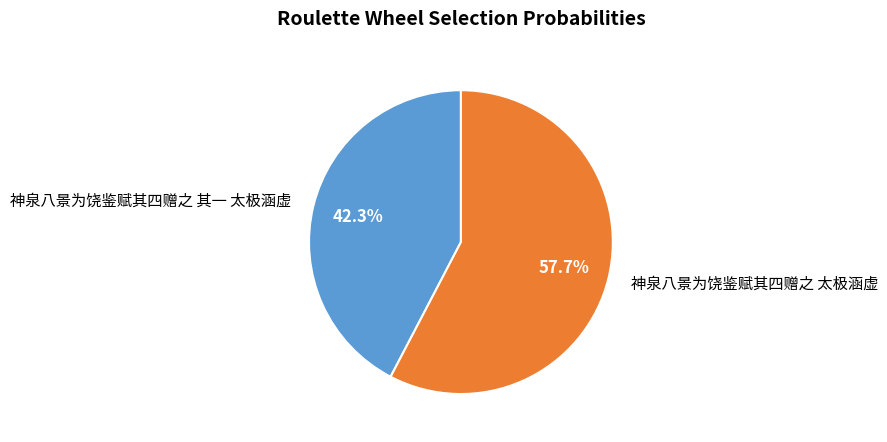

Which slice represents more than half of the pie?

神泉八景为饶鉴赋其四赠之 太极涵虚